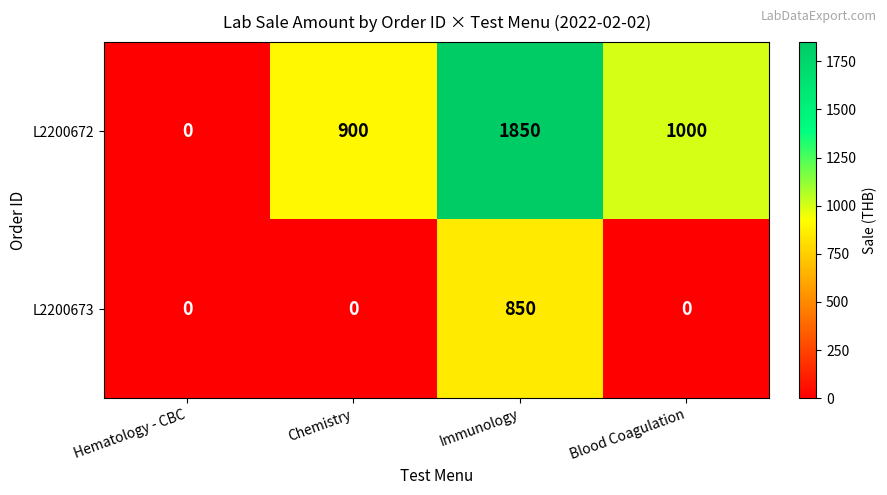

Which series has the widest spread of values?

L2200672